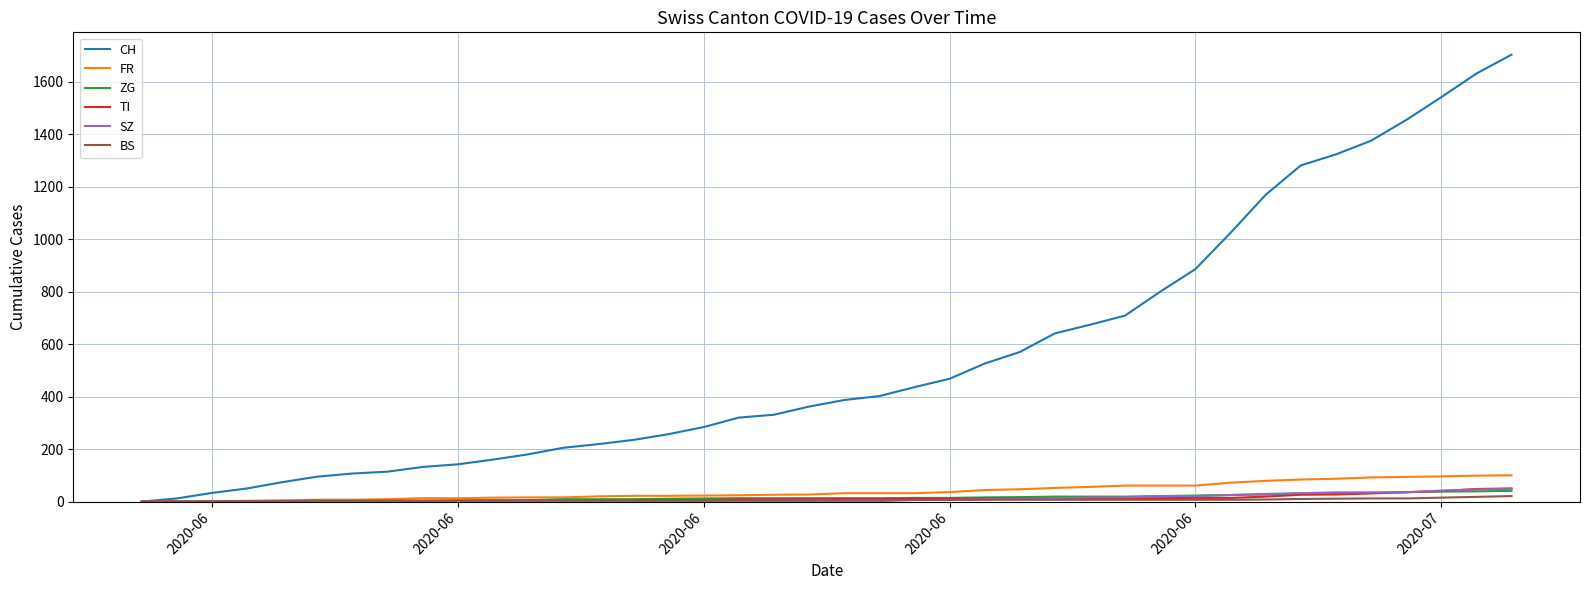

What is the maximum value for ZG?

41